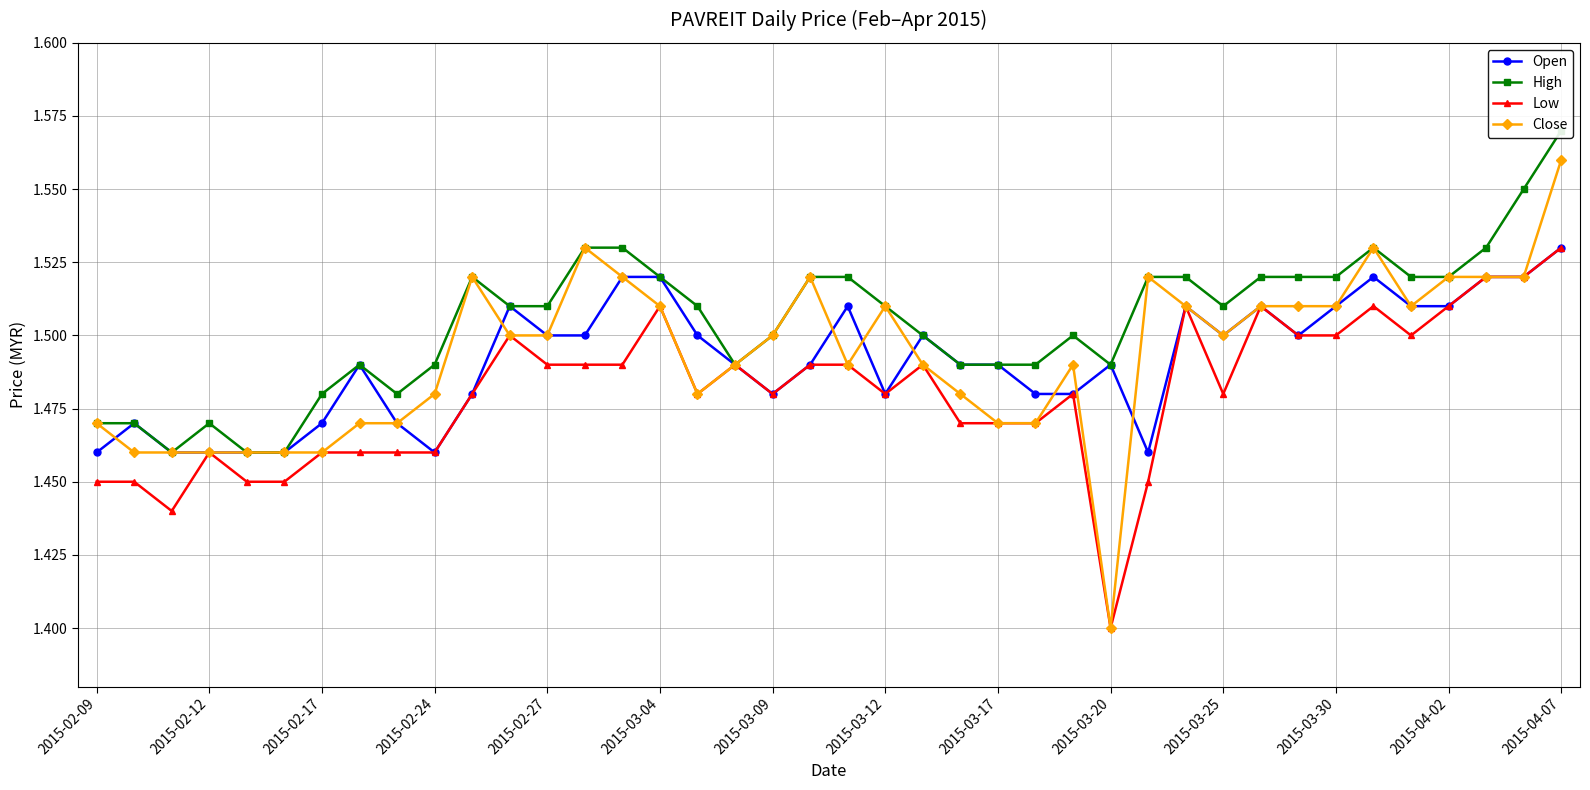

Is it true that Close equals 0.4 at 32?

False